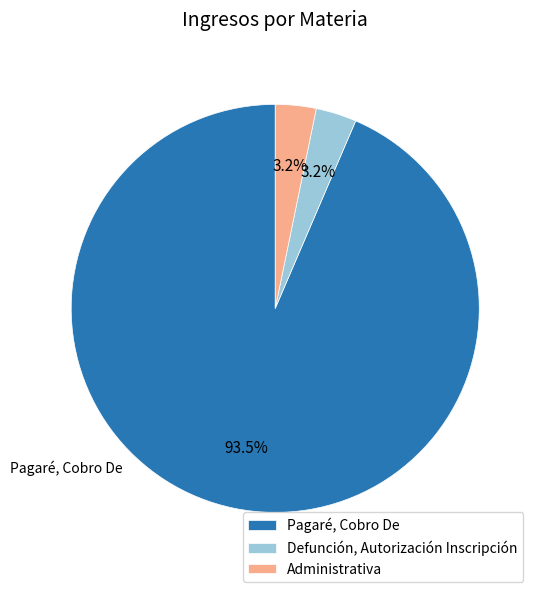

Combined, do Pagaré, Cobro De and Defunción, Autorización Inscripción account for over 50%?

Yes